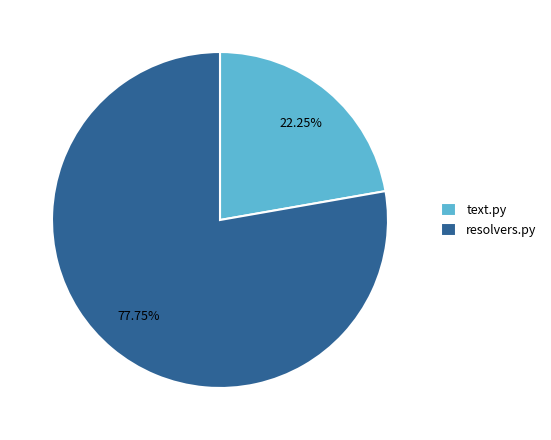

True or false: text.py accounts for 22% of the total.

True